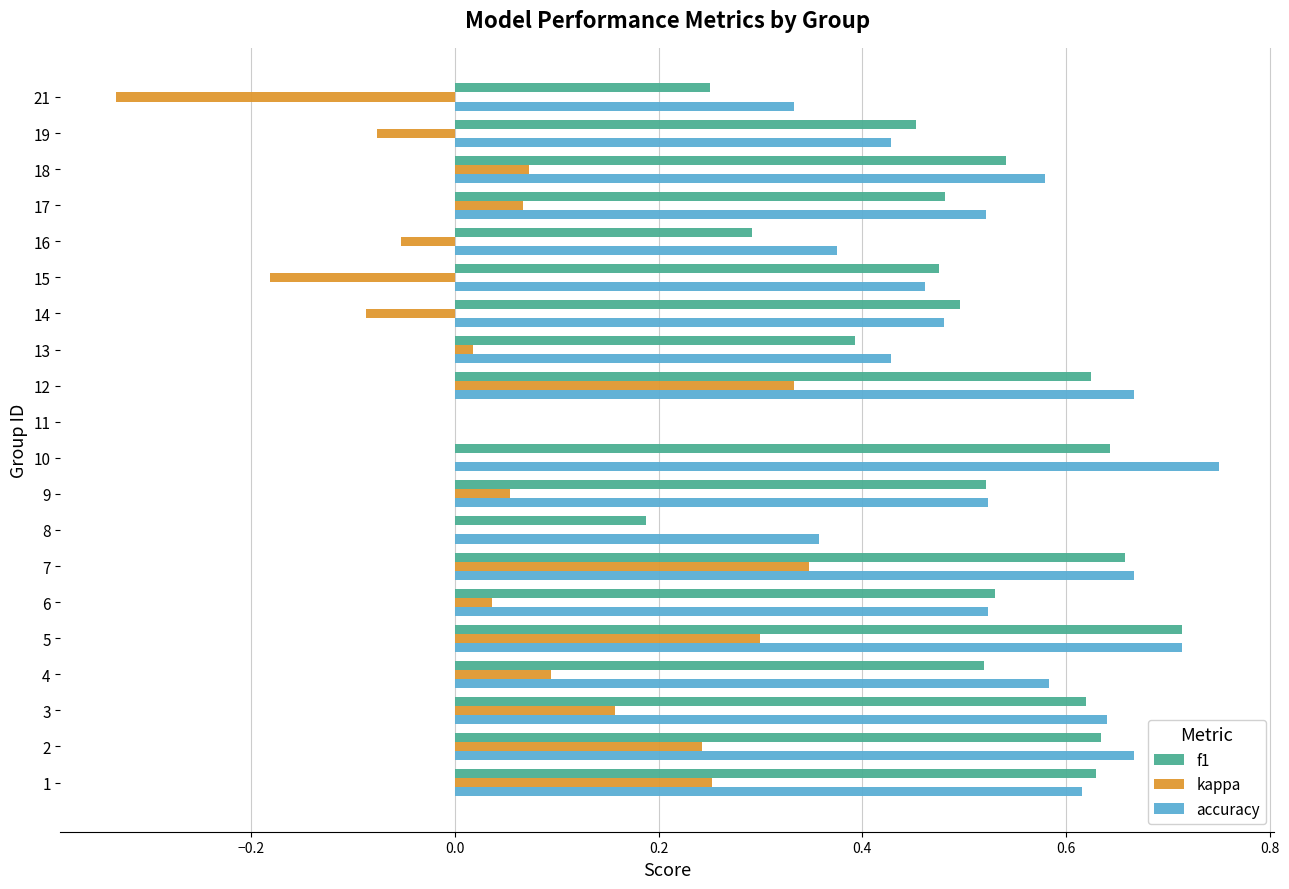

At which category does the chart reach its peak across all series?

10